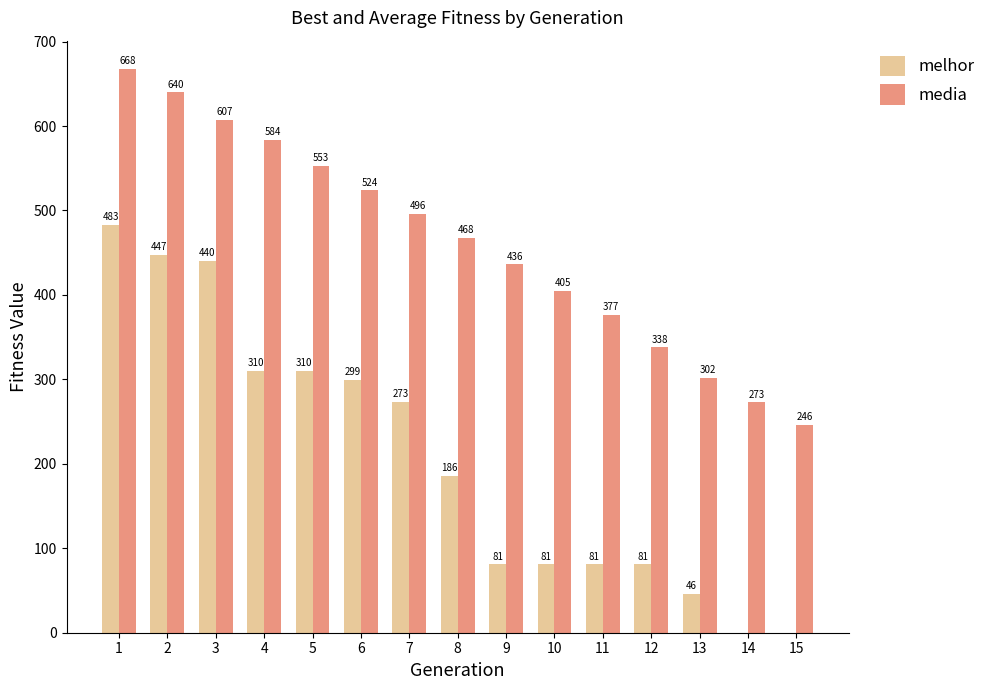

What is the sum of all melhor values?

3118.0